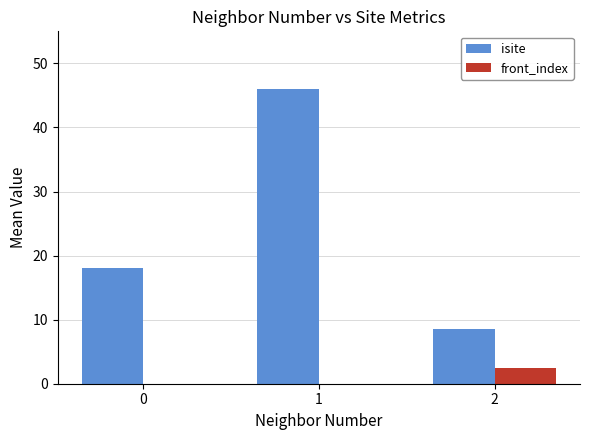

True or false: front_index has a value of 2.5 at 2.

True